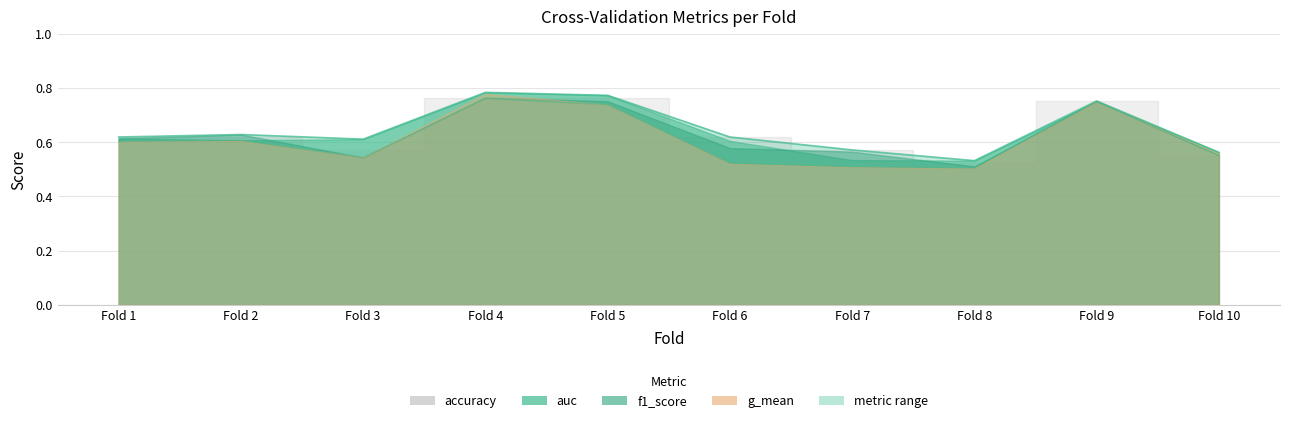

Where is the first local minimum for g_mean?

Fold 3